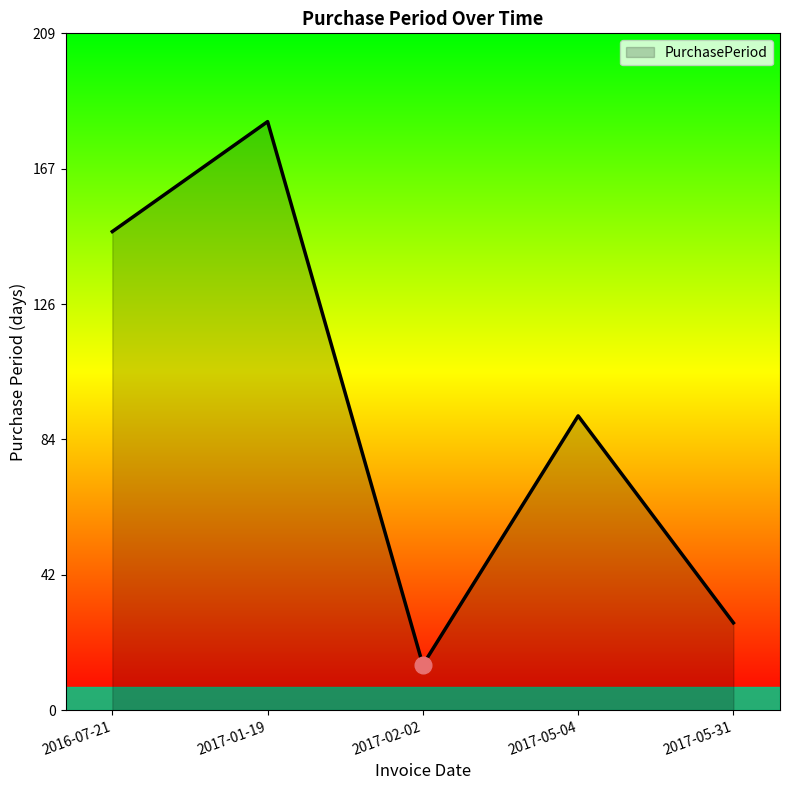

Approximately how many times larger is the value at 2016-07-21 compared to 2017-01-19?

0.8